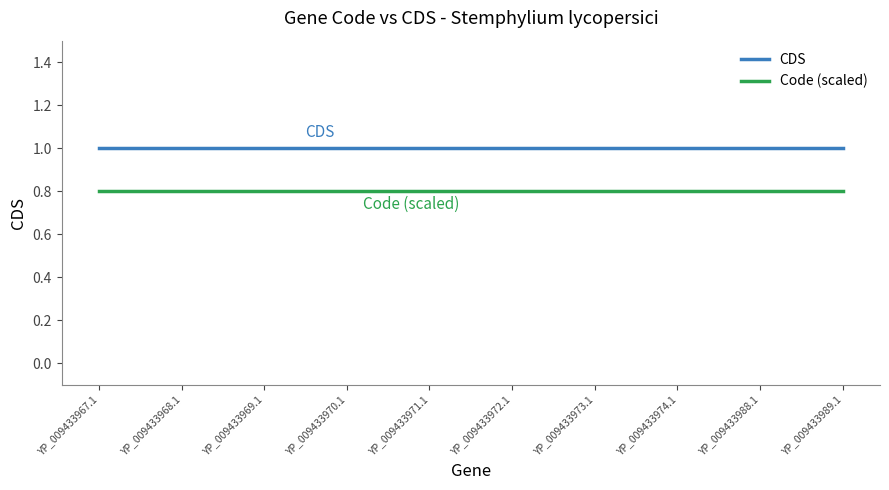

At YP_009433969.1, list the series in order from largest to smallest.

CDS, Code (scaled)